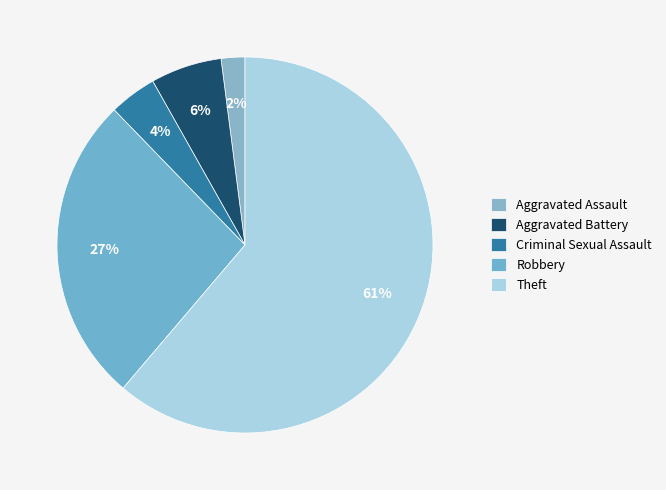

True or false: Aggravated Battery accounts for 1% of the total.

False